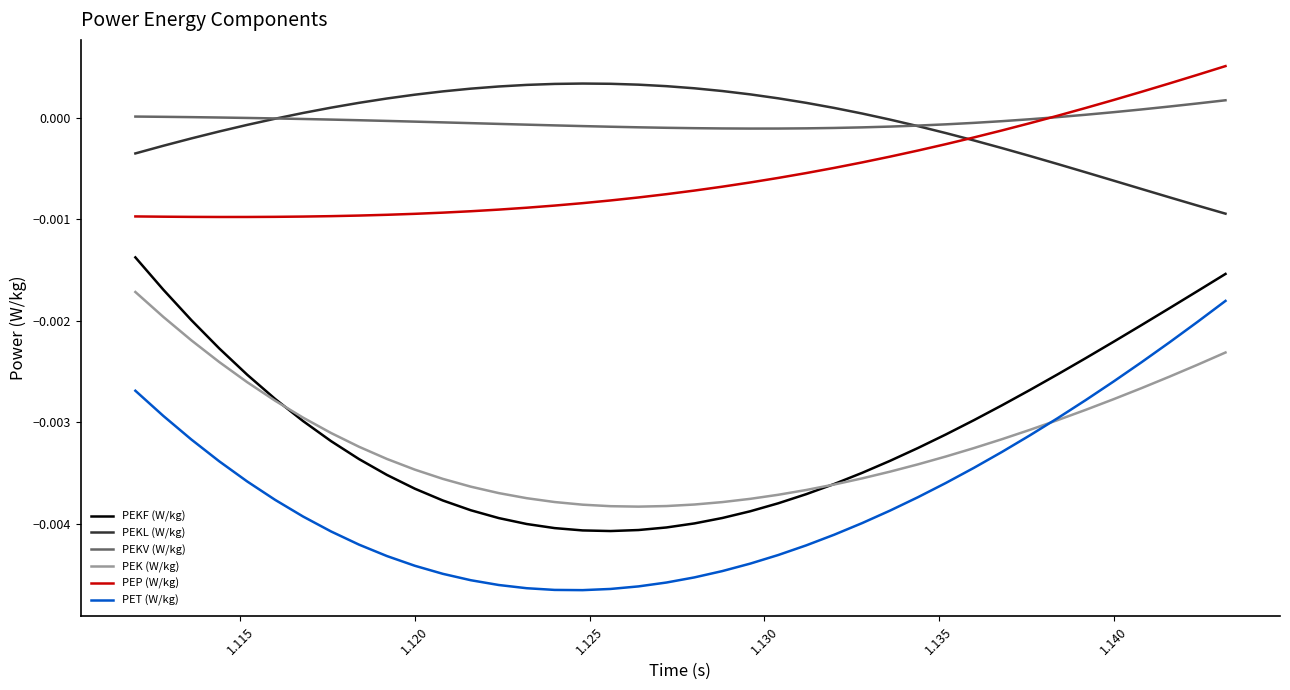

Is this an area chart (filled region under the line)?

No